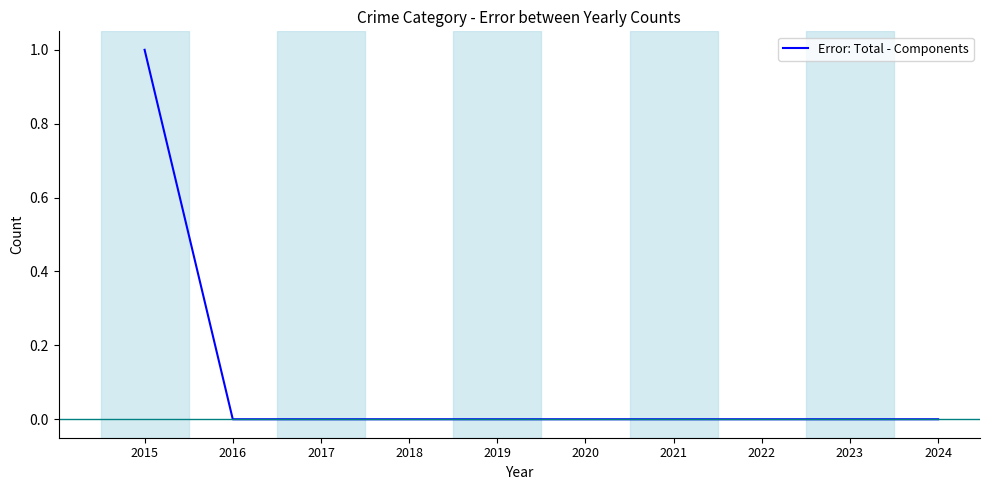

The chart shows a value of 0 at 2023. True or false?

True